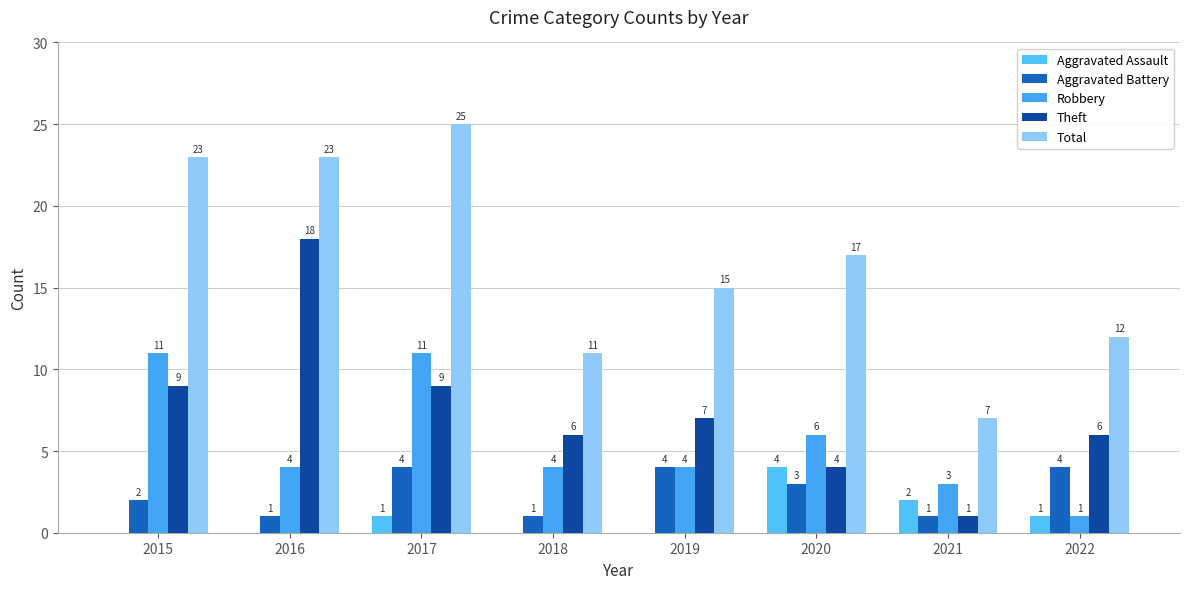

What is the total value across all series at 2015?

45